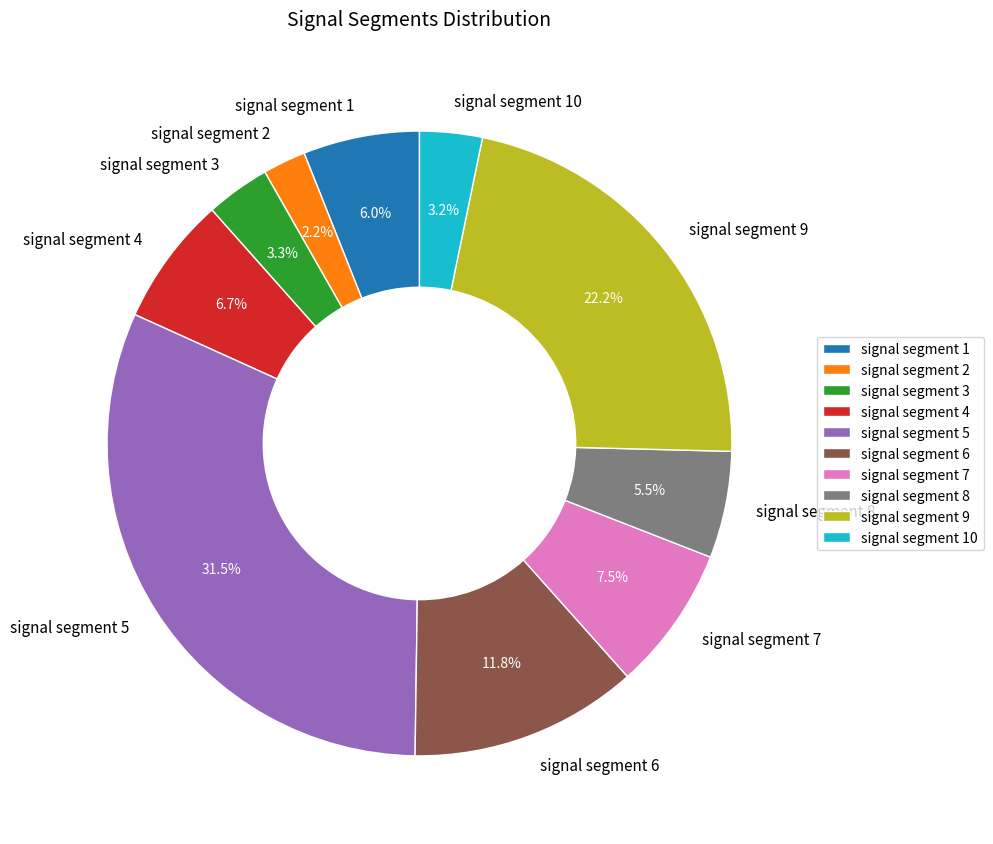

Count the number of slices in the pie.

10